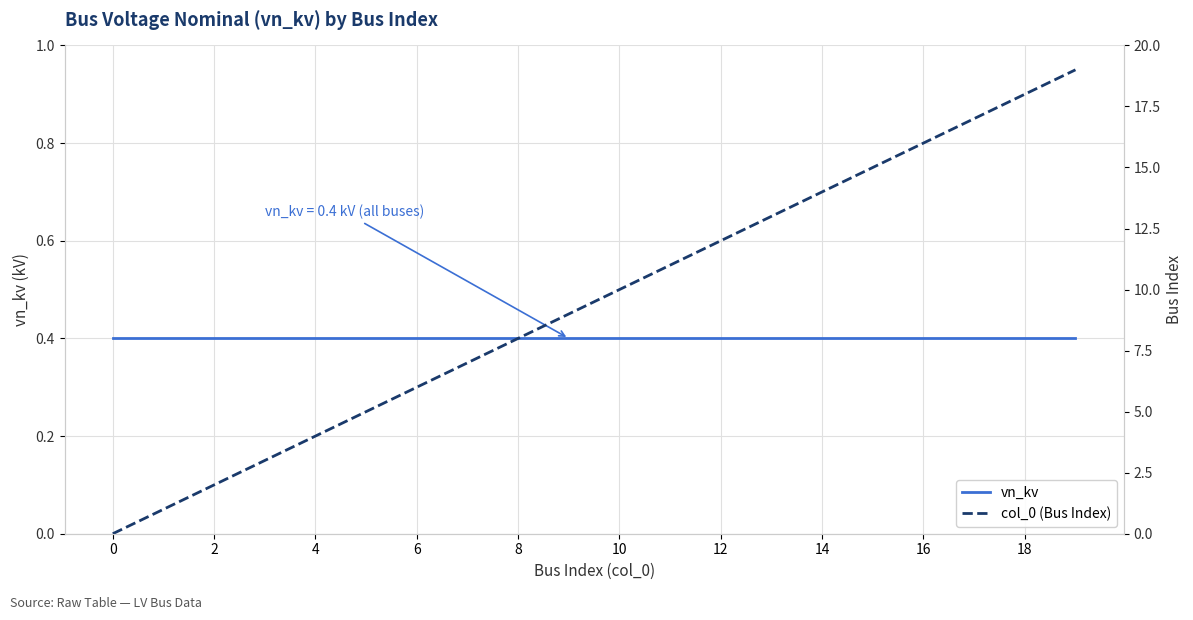

How many times do col_0 (Bus Index) and vn_kv cross each other?

1